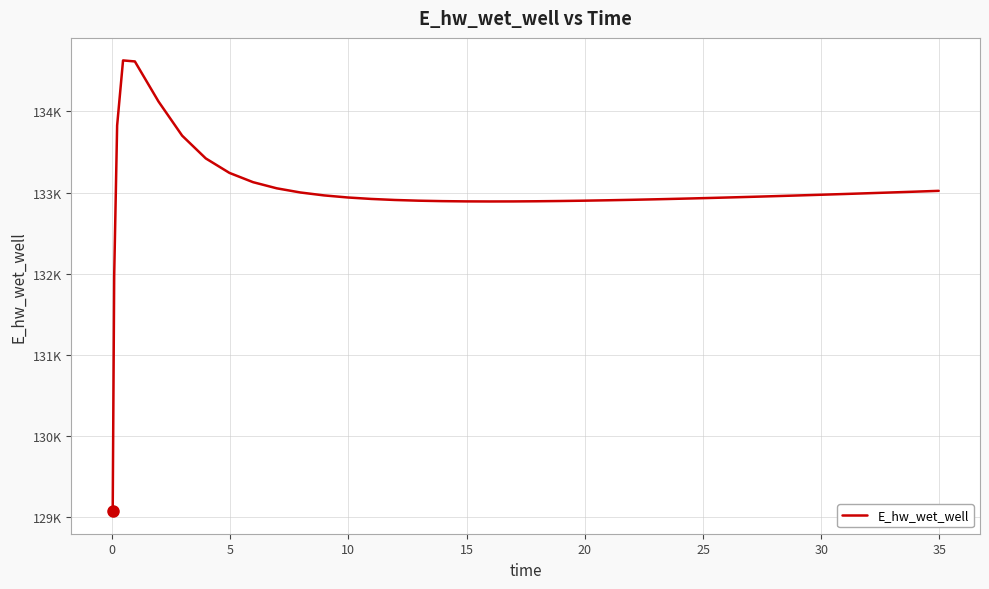

Is this an area chart (filled region under the line)?

No